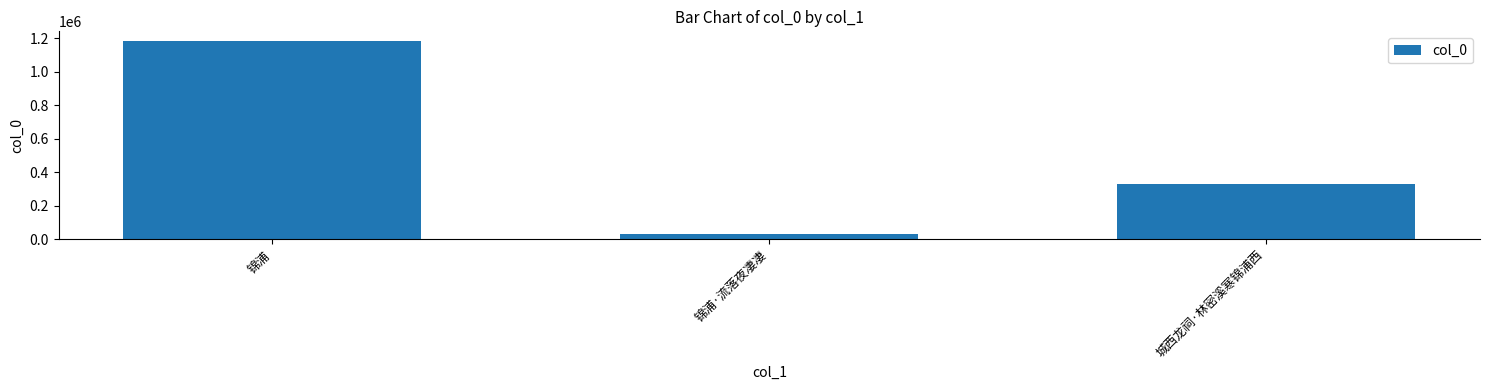

What is the smallest value displayed?

31055